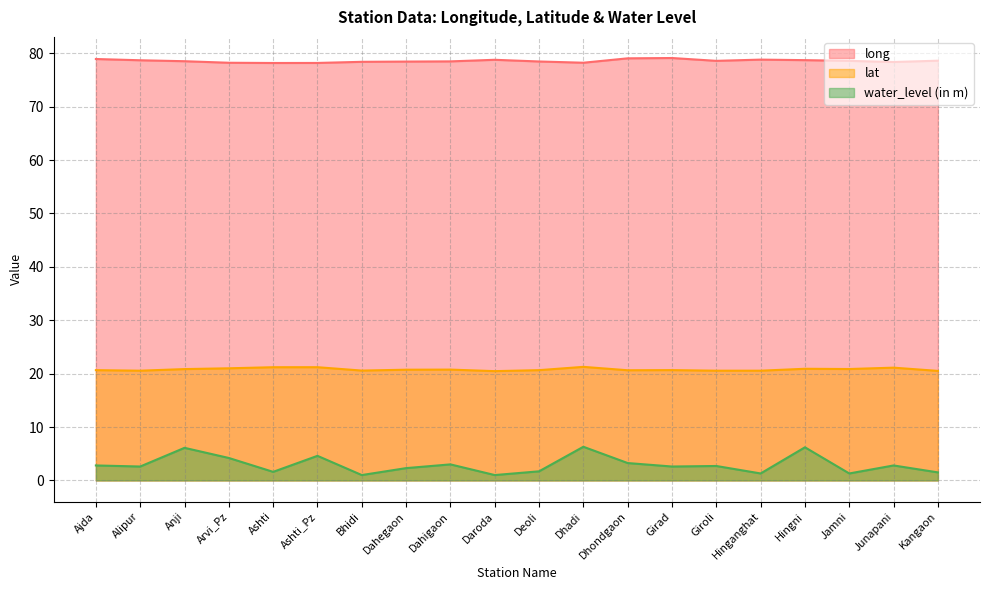

What is the label of the 13th point from the right?

Dahegaon